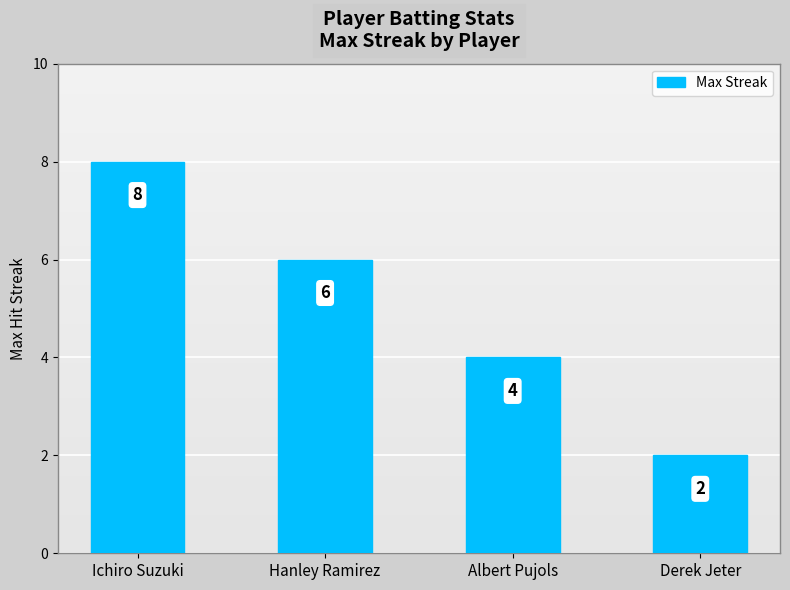

What is the difference between the values at Albert Pujols and Derek Jeter?

2